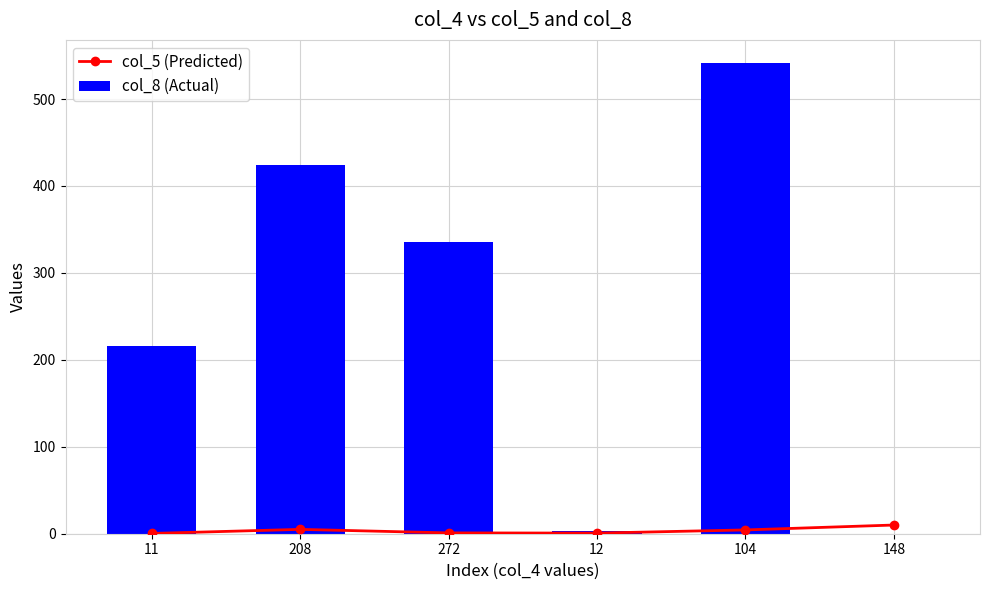

Where is col_8 (Actual) nearest to the value 270?

11